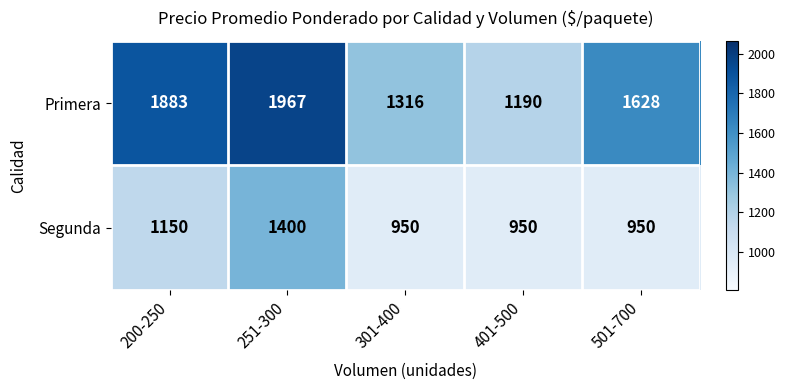

Is it true that Primera equals 1967 at 251-300?

True